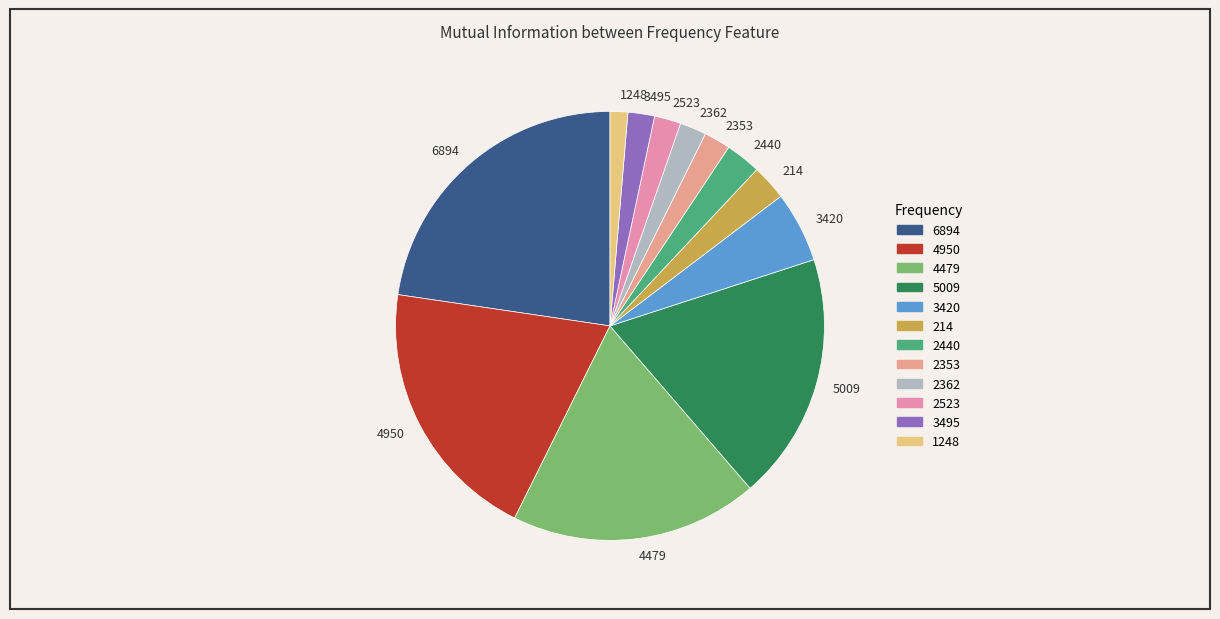

Which slice is the largest?

6894